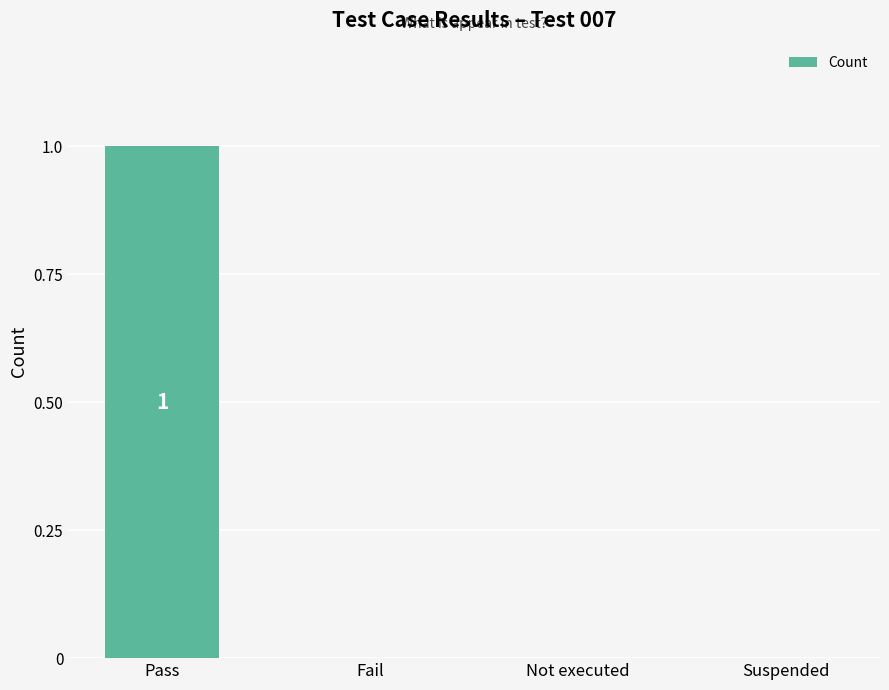

Reading left to right, list all the values displayed in this chart.

1	0	0	0